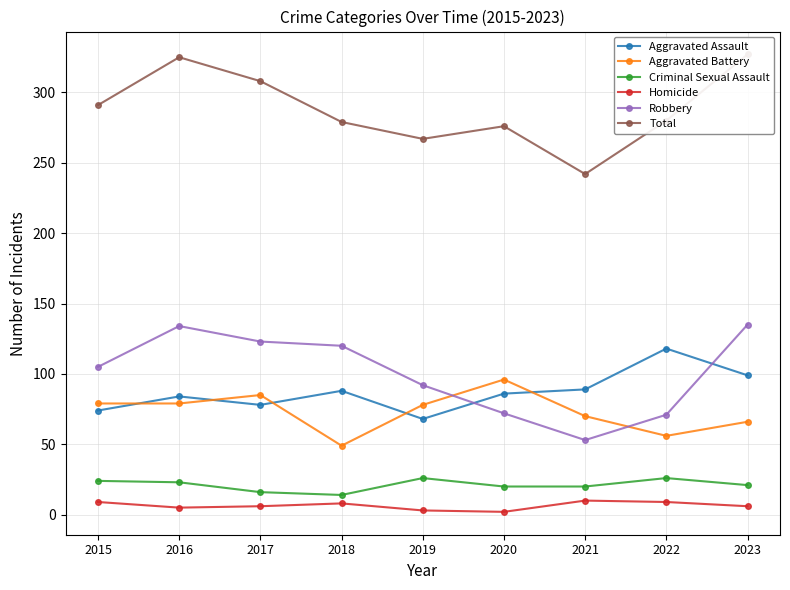

What is the value of the Robbery point at the 7th from the left?

53